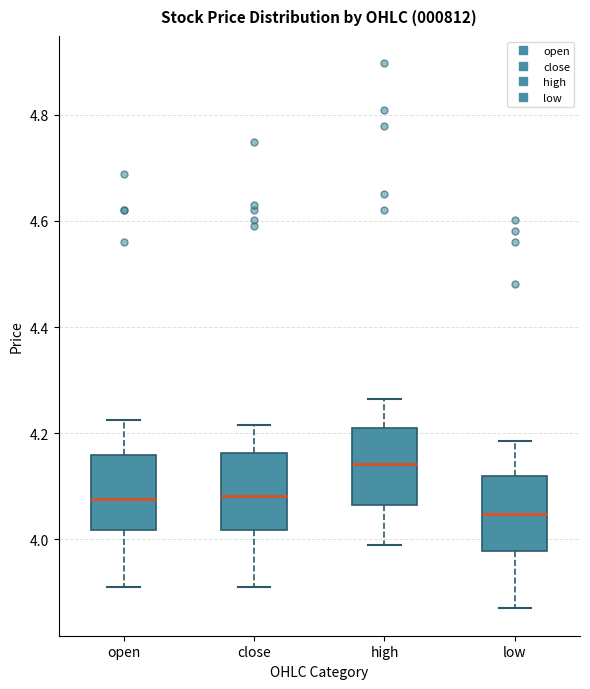

Reading left to right, transcribe this box plot: for each box, give where its median line is, the range the box spans, and where its two whiskers end, as read against the y-axis. The values are not printed on the chart, so give them approximately, as read against the axis.

open: median 4.08, box 4.02 to 4.16, whiskers 3.92 to 4.22
close: median 4.08, box 4.02 to 4.16, whiskers 3.92 to 4.22
high: median 4.14, box 4.06 to 4.22, whiskers 3.98 to 4.26
low: median 4.04, box 3.98 to 4.12, whiskers 3.88 to 4.18